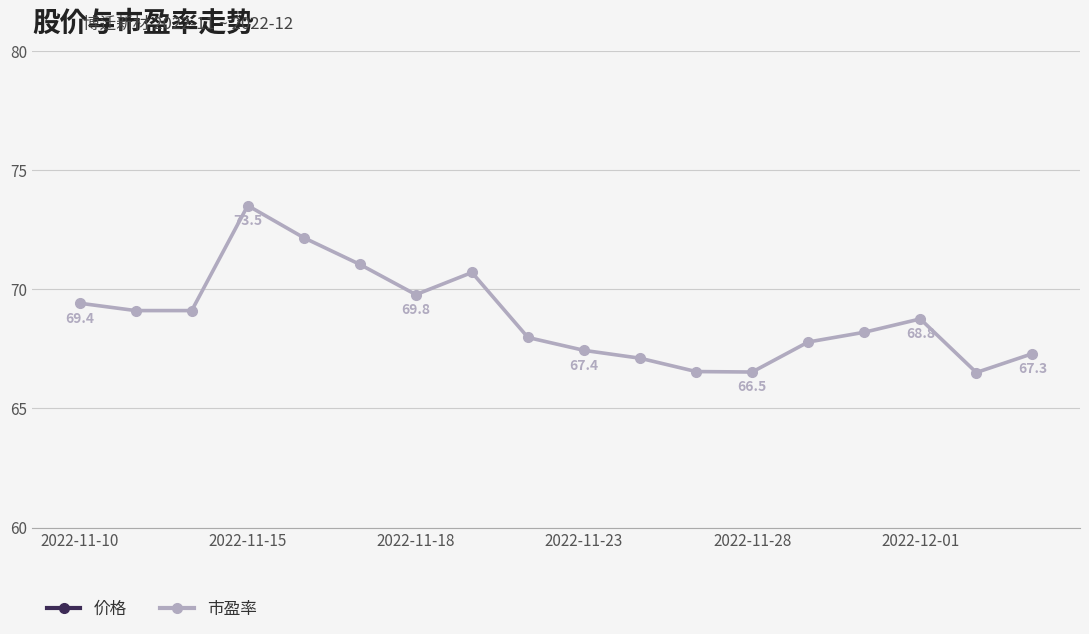

At how many categories does at least one series exceed 69?

8